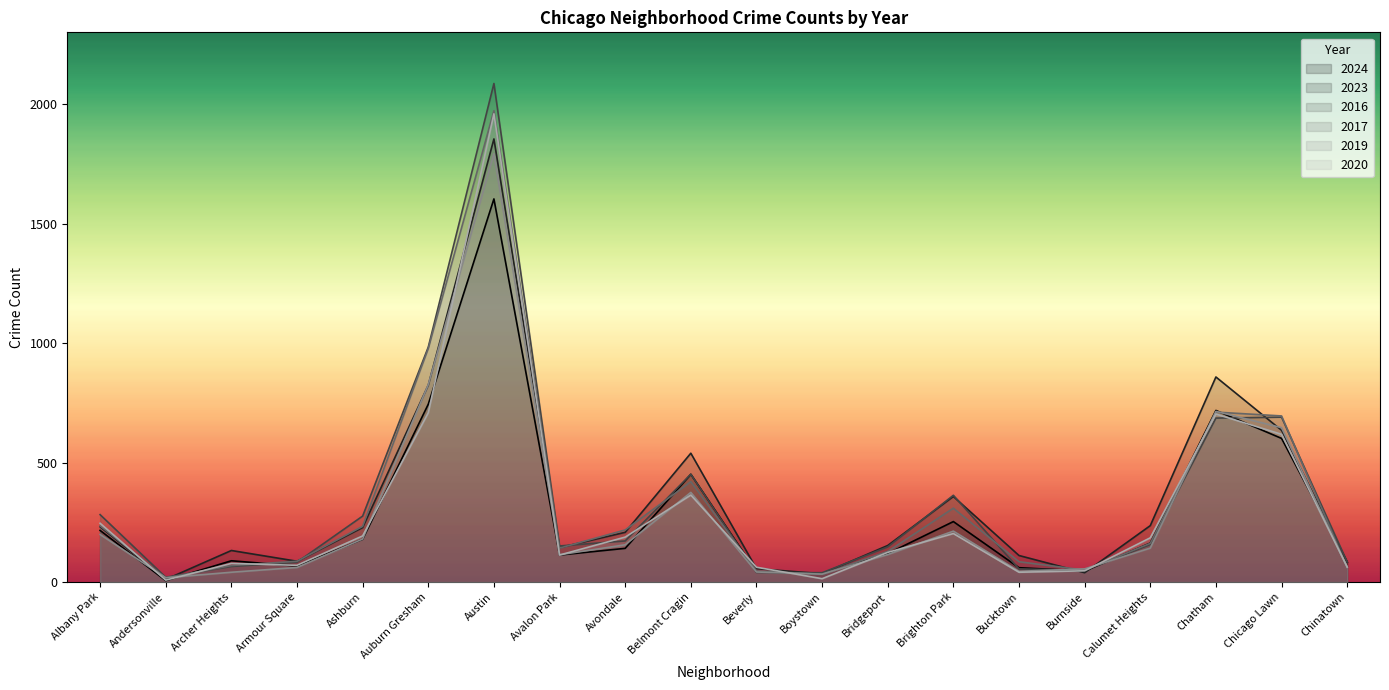

At which label does 2024 first exceed 141?

Albany Park